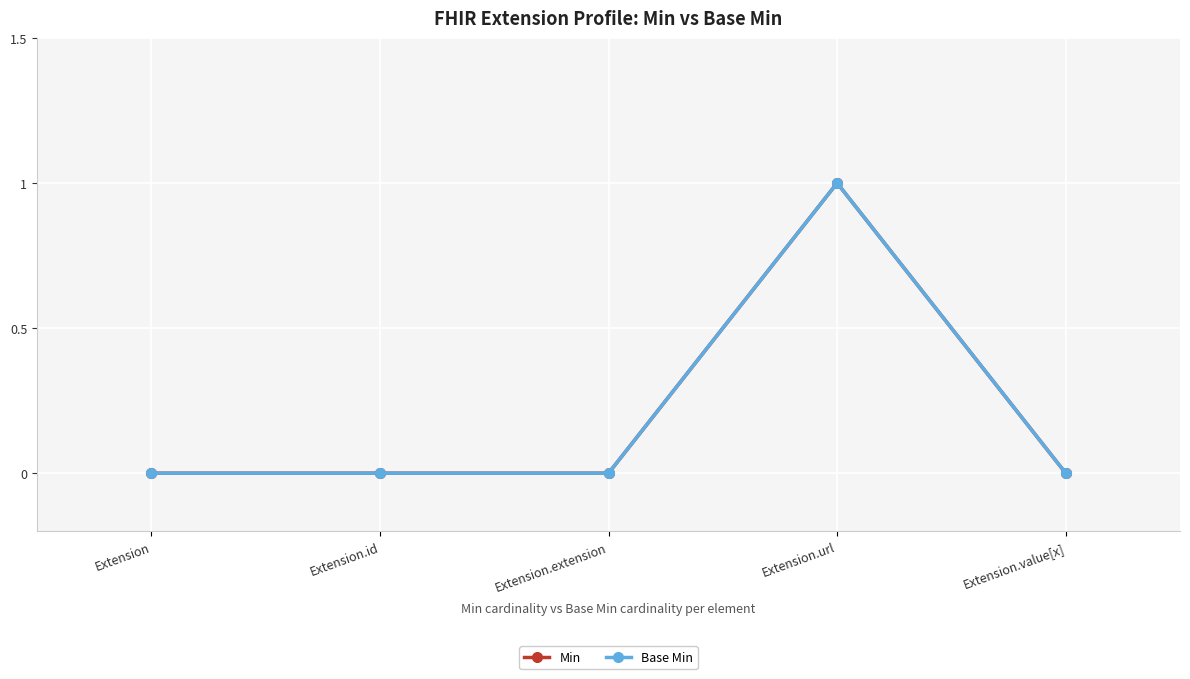

Does the chart have visible grid lines?

Yes